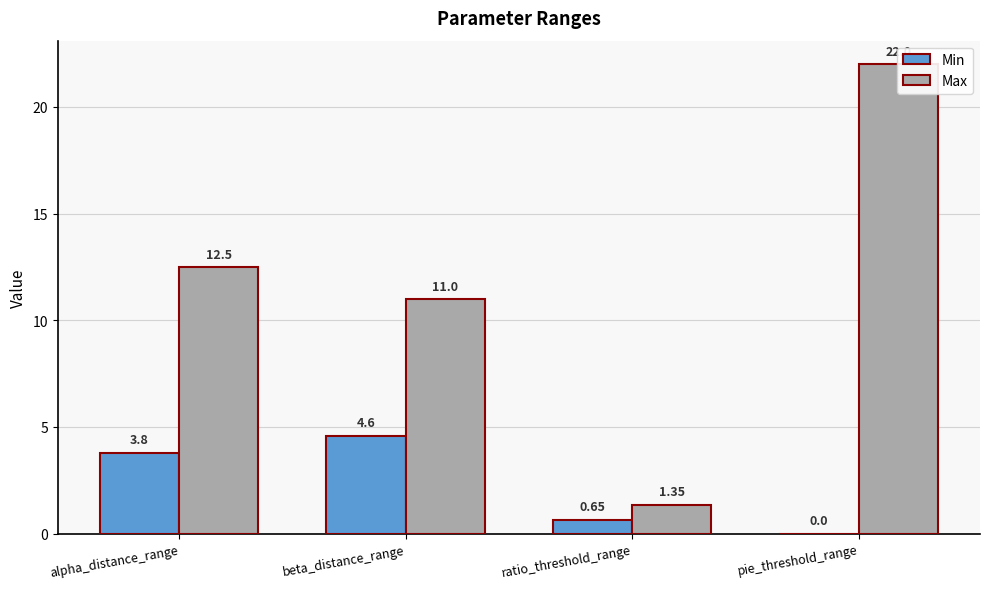

Rank the series by their maximum value, from lowest to highest.

Min, Max